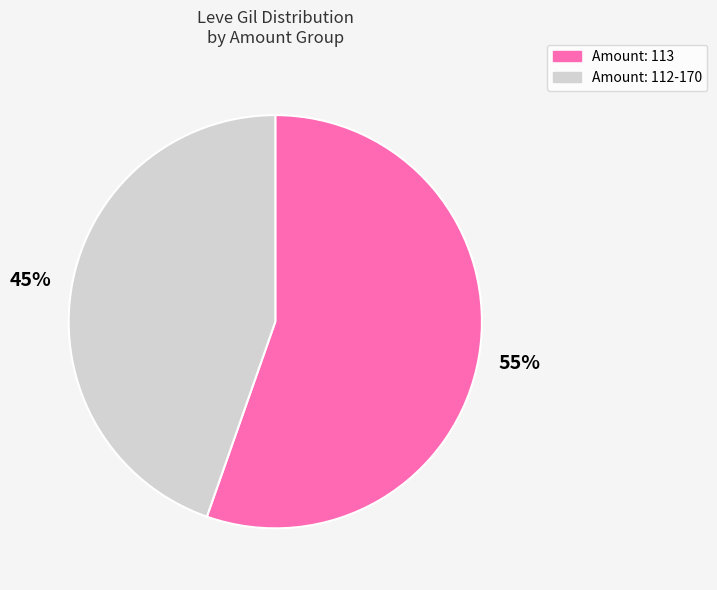

To the nearest percent, what is the average slice percentage?

50%